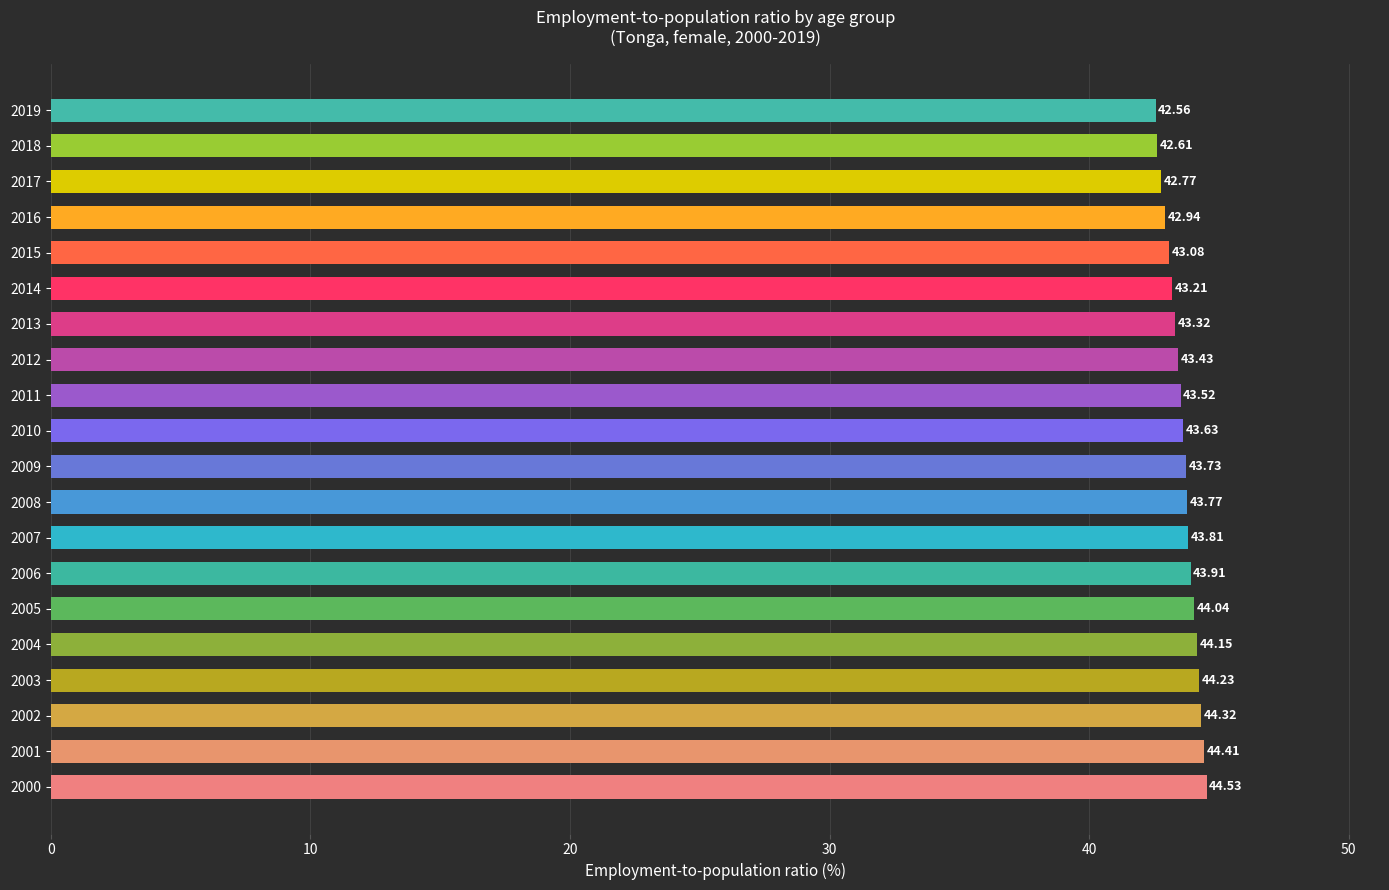

List the labels in order of value, smallest first.

2019, 2018, 2017, 2016, 2015, 2014, 2013, 2012, 2011, 2010, 2009, 2008, 2007, 2006, 2005, 2004, 2003, 2002, 2001, 2000